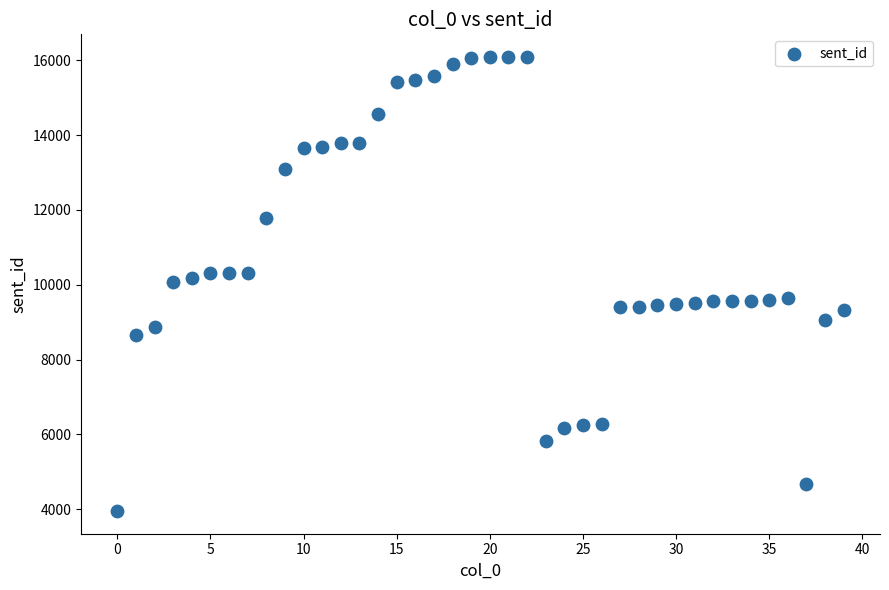

How many data points are displayed?

40